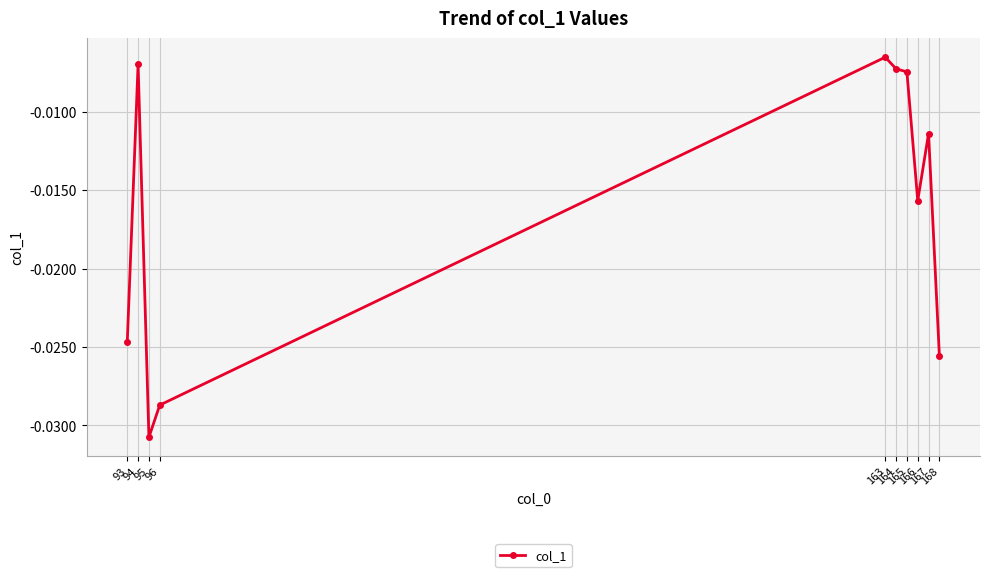

Which label corresponds to the smallest value in the chart?

95